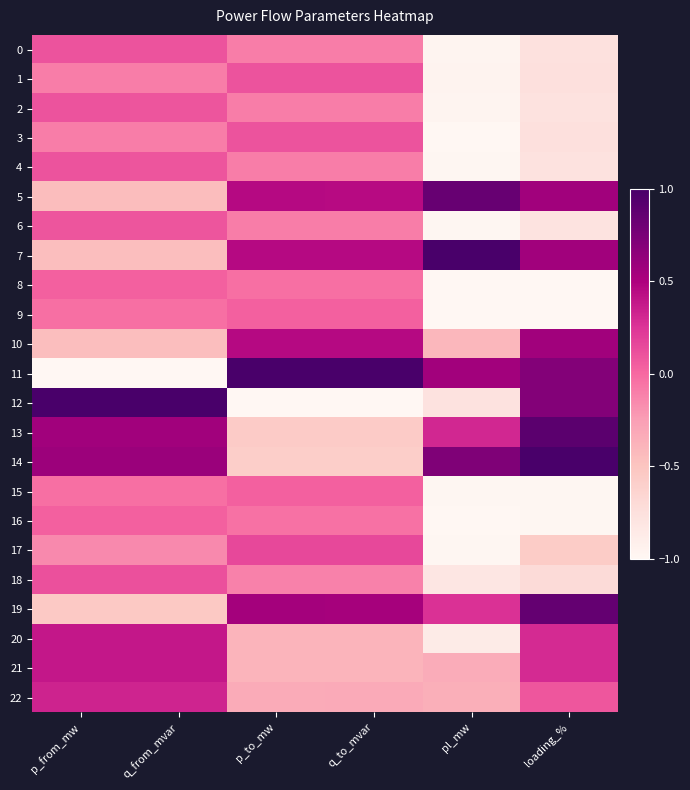

Reading left to right, extract all data points from this chart.

0: p_from_mw=0.1	q_from_mvar=0.1	p_to_mw=-0.1	q_to_mvar=-0.1	pl_mw=-1.0	loading_%=-0.8
1: p_from_mw=-0.1	q_from_mvar=-0.1	p_to_mw=0.1	q_to_mvar=0.1	pl_mw=-1.0	loading_%=-0.8
2: p_from_mw=0.1	q_from_mvar=0.1	p_to_mw=-0.1	q_to_mvar=-0.1	pl_mw=-1.0	loading_%=-0.8
3: p_from_mw=-0.1	q_from_mvar=-0.1	p_to_mw=0.1	q_to_mvar=0.1	pl_mw=-1.0	loading_%=-0.8
4: p_from_mw=0.1	q_from_mvar=0.1	p_to_mw=-0.1	q_to_mvar=-0.1	pl_mw=-1.0	loading_%=-0.8
5: p_from_mw=-0.5	q_from_mvar=-0.4	p_to_mw=0.5	q_to_mvar=0.4	pl_mw=0.8	loading_%=0.6
6: p_from_mw=0.1	q_from_mvar=0.1	p_to_mw=-0.1	q_to_mvar=-0.1	pl_mw=-1.0	loading_%=-0.8
7: p_from_mw=-0.5	q_from_mvar=-0.5	p_to_mw=0.5	q_to_mvar=0.5	pl_mw=1.0	loading_%=0.6
8: p_from_mw=0.0	q_from_mvar=0.0	p_to_mw=-0.0	q_to_mvar=-0.0	pl_mw=-1.0	loading_%=-1.0
9: p_from_mw=-0.0	q_from_mvar=-0.0	p_to_mw=0.0	q_to_mvar=0.0	pl_mw=-1.0	loading_%=-1.0
10: p_from_mw=-0.5	q_from_mvar=-0.5	p_to_mw=0.5	q_to_mvar=0.5	pl_mw=-0.4	loading_%=0.6
11: p_from_mw=-1.0	q_from_mvar=-1.0	p_to_mw=1.0	q_to_mvar=1.0	pl_mw=0.6	loading_%=0.7
12: p_from_mw=1.0	q_from_mvar=1.0	p_to_mw=-1.0	q_to_mvar=-1.0	pl_mw=-0.8	loading_%=0.7
13: p_from_mw=0.6	q_from_mvar=0.6	p_to_mw=-0.6	q_to_mvar=-0.6	pl_mw=0.3	loading_%=0.9
14: p_from_mw=0.6	q_from_mvar=0.6	p_to_mw=-0.6	q_to_mvar=-0.6	pl_mw=0.7	loading_%=1.0
15: p_from_mw=-0.0	q_from_mvar=-0.0	p_to_mw=0.0	q_to_mvar=0.0	pl_mw=-1.0	loading_%=-1.0
16: p_from_mw=0.0	q_from_mvar=0.0	p_to_mw=-0.0	q_to_mvar=-0.0	pl_mw=-1.0	loading_%=-1.0
17: p_from_mw=-0.2	q_from_mvar=-0.2	p_to_mw=0.2	q_to_mvar=0.1	pl_mw=-1.0	loading_%=-0.6
18: p_from_mw=0.1	q_from_mvar=0.1	p_to_mw=-0.1	q_to_mvar=-0.1	pl_mw=-0.8	loading_%=-0.7
19: p_from_mw=-0.5	q_from_mvar=-0.5	p_to_mw=0.5	q_to_mvar=0.5	pl_mw=0.3	loading_%=0.9
20: p_from_mw=0.4	q_from_mvar=0.4	p_to_mw=-0.4	q_to_mvar=-0.4	pl_mw=-0.9	loading_%=0.3
21: p_from_mw=0.4	q_from_mvar=0.4	p_to_mw=-0.4	q_to_mvar=-0.4	pl_mw=-0.3	loading_%=0.3
22: p_from_mw=0.3	q_from_mvar=0.3	p_to_mw=-0.3	q_to_mvar=-0.3	pl_mw=-0.4	loading_%=0.1